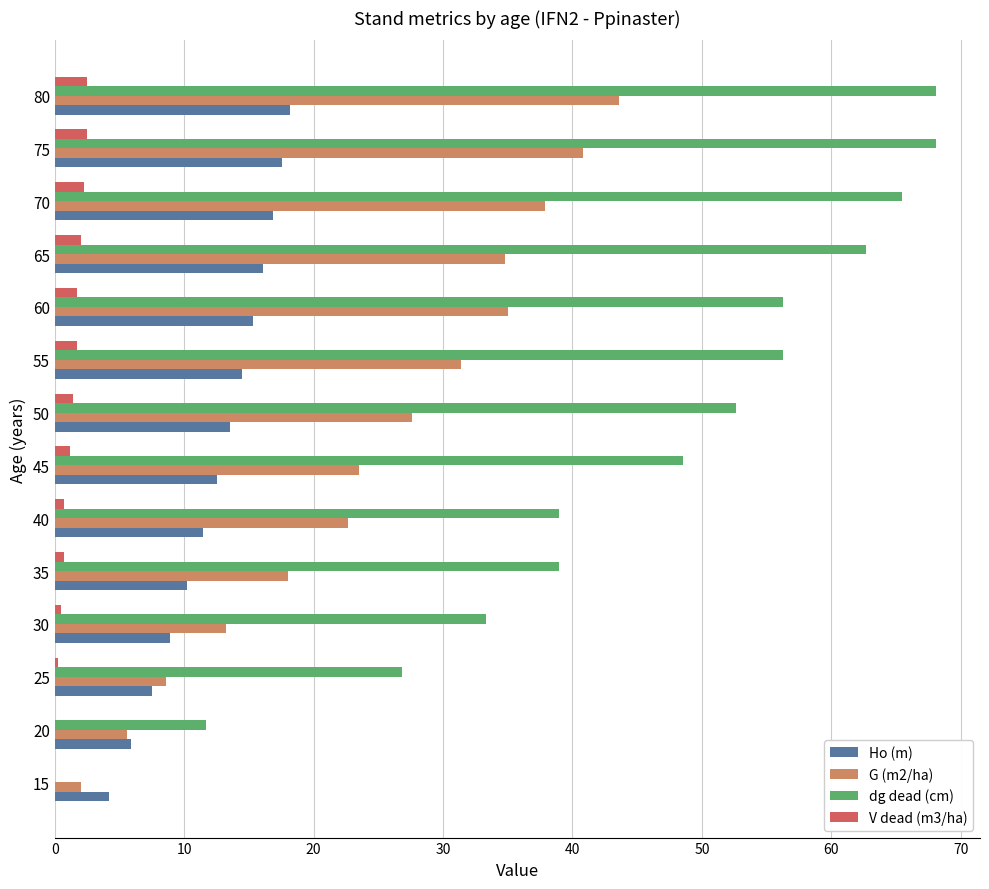

How many series are shown in this chart?

4